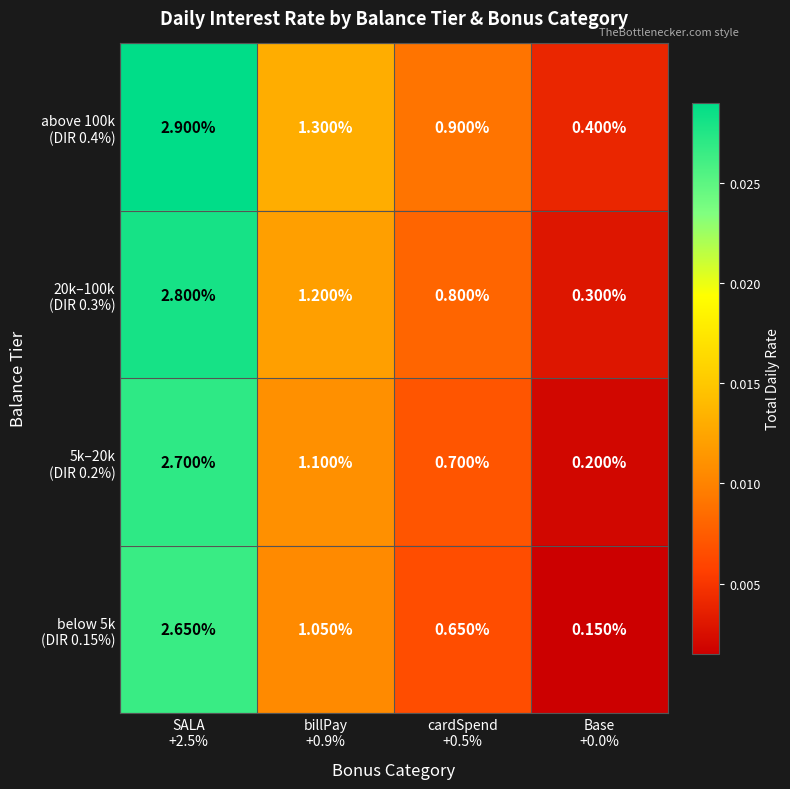

How many categories are shown in the chart?

4